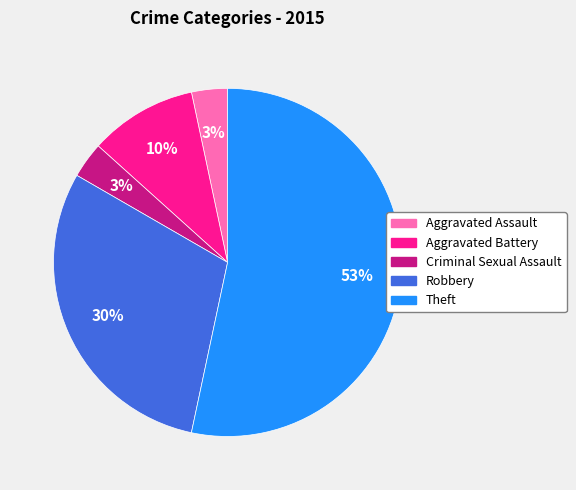

To the nearest percent, what is the difference between the Criminal Sexual Assault and Aggravated Battery slice percentages?

7%